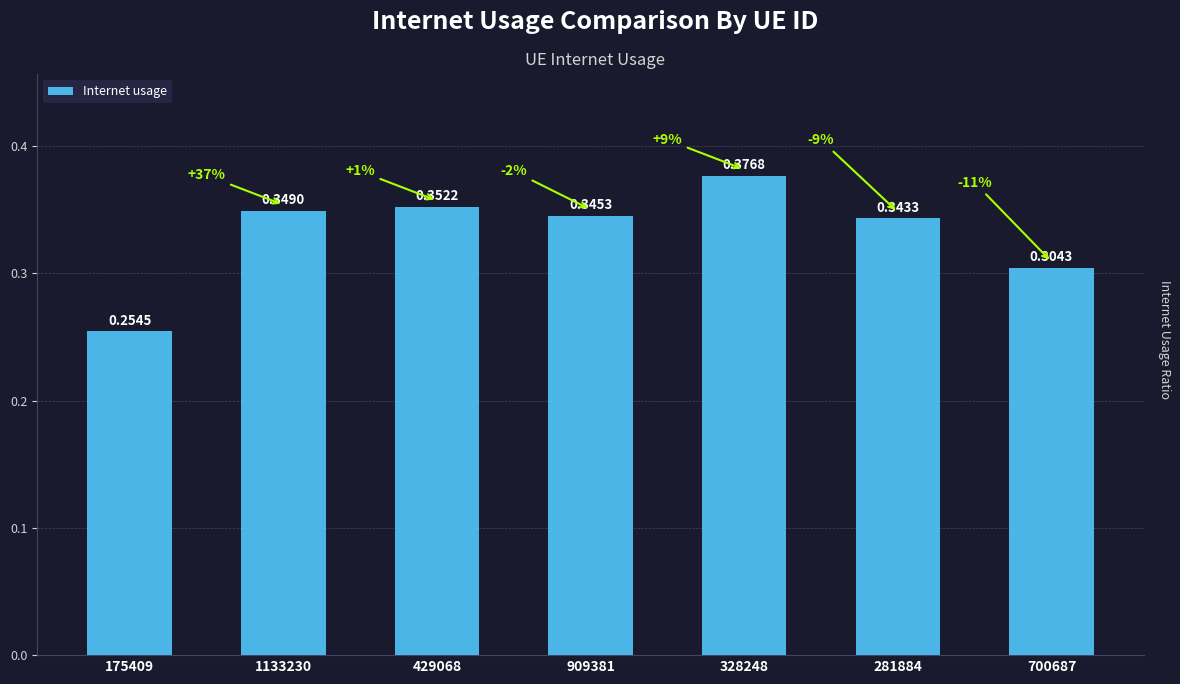

Rank the categories by value from highest to lowest.

328248, 429068, 1133230, 909381, 281884, 700687, 175409